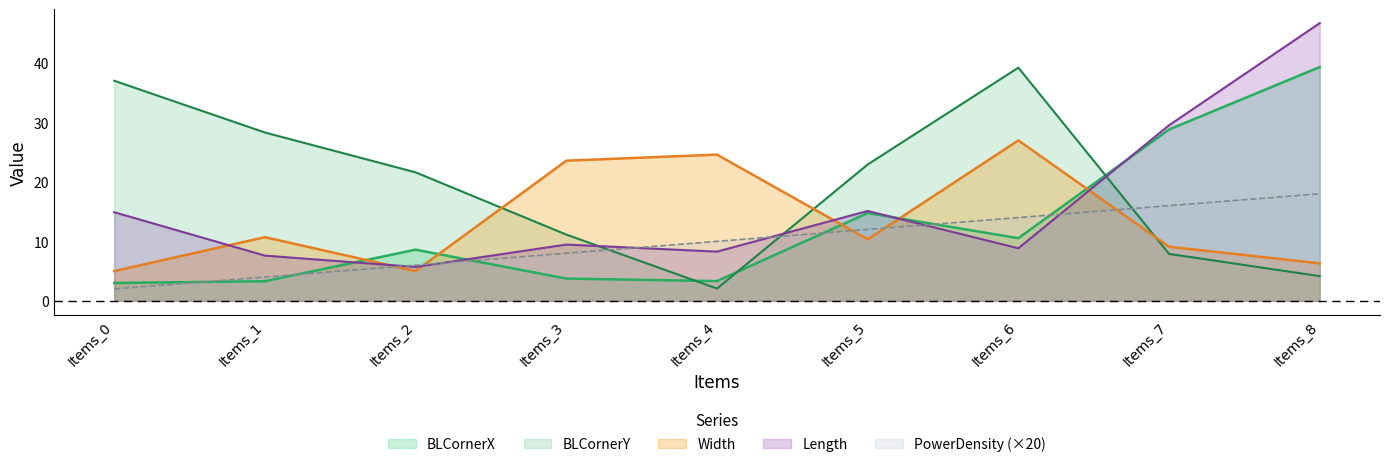

What is the approximate value of BLCornerX at Items_5?

14.8